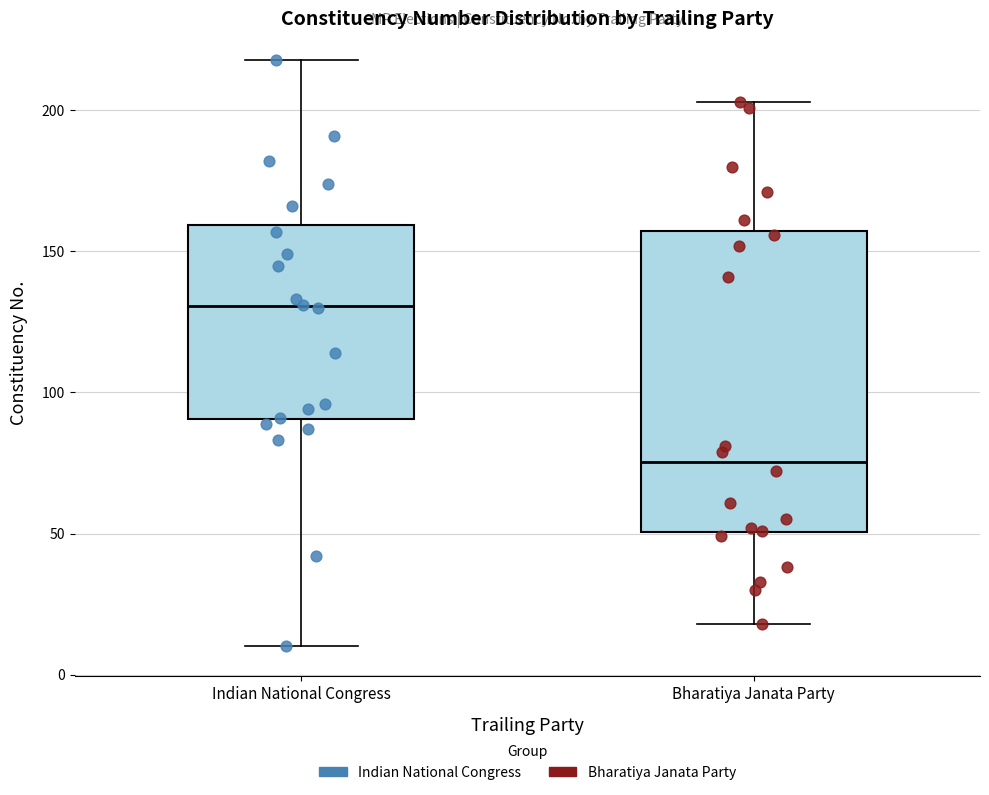

Reading left to right, read every box against the y-axis: the position of its median line, the range the box covers, and the ends of its whiskers. The values are not printed on the chart, so give them approximately, as read against the axis.

Indian National Congress: median 130, box 90 to 160, whiskers 10 to 220
Bharatiya Janata Party: median 75, box 50 to 155, whiskers 20 to 205